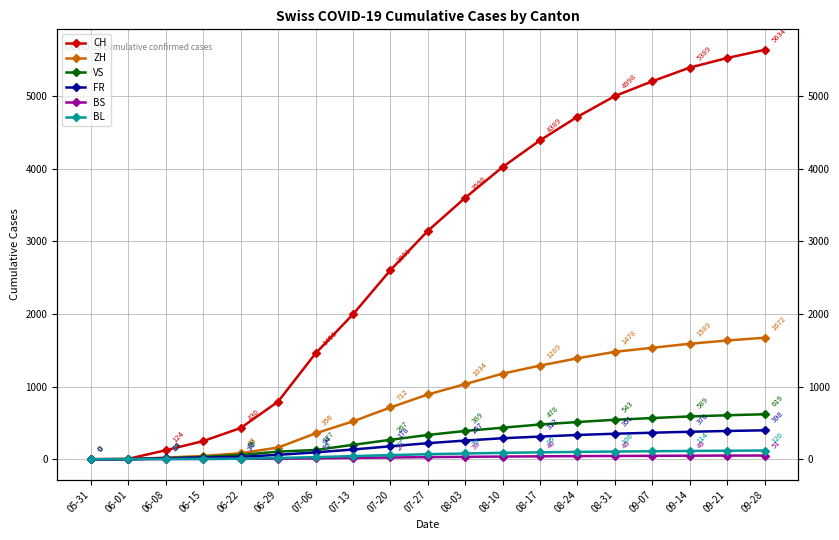

Reading right to left, what are all the values shown in this chart?

CH: 5634	5521	5389	5201	4998	4712	4389	4021	3598	3142	2601	1993	1456	793	430	250	124	6	0
ZH: 1672	1634	1589	1534	1478	1389	1289	1178	1034	891	712	521	356	161	83	45	23	0	0
VS: 619	605	589	567	543	512	478	434	389	334	267	198	127	105	58	32	15	1	0
FR: 398	389	378	365	351	334	312	289	257	221	178	134	94	61	32	22	13	0	0
BS: 51	50	49	47	45	43	40	37	33	29	24	18	12	7	7	5	4	0	0
BL: 120	117	114	110	106	101	95	88	79	69	57	43	29	17	7	4	3	1	0